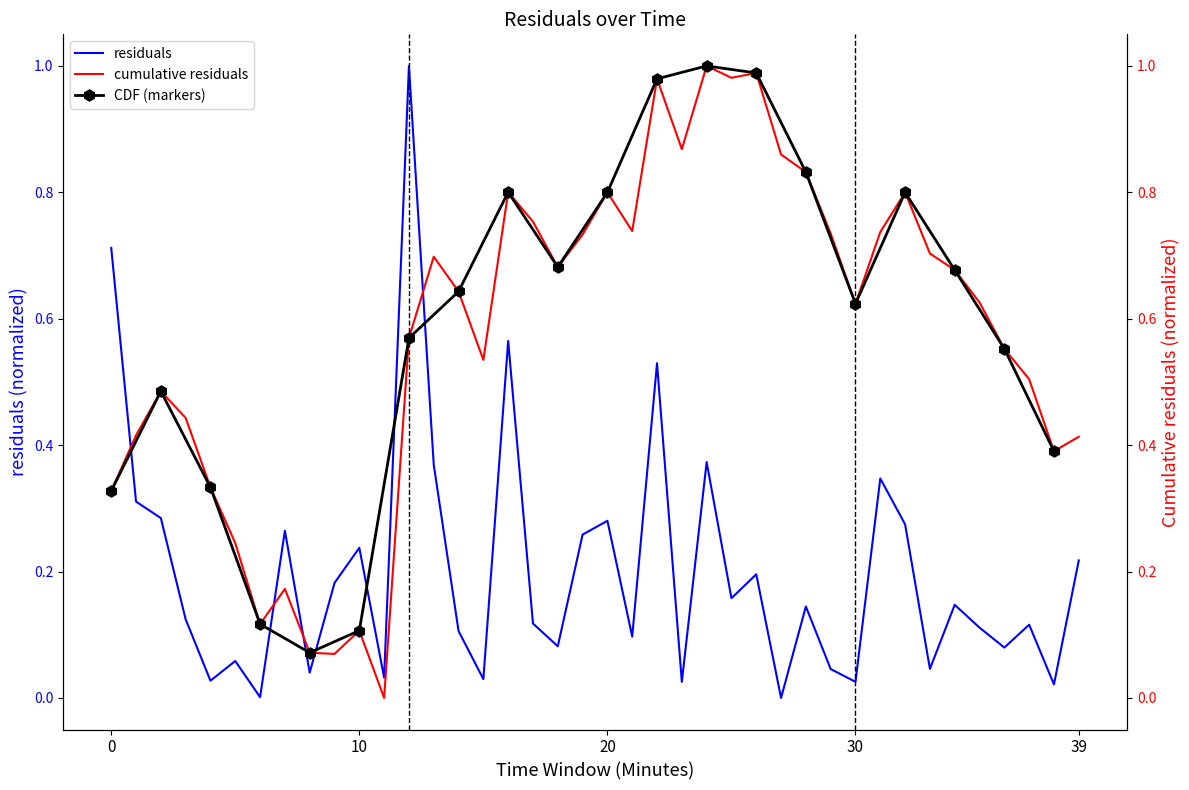

What is the maximum value for residuals?

1.0